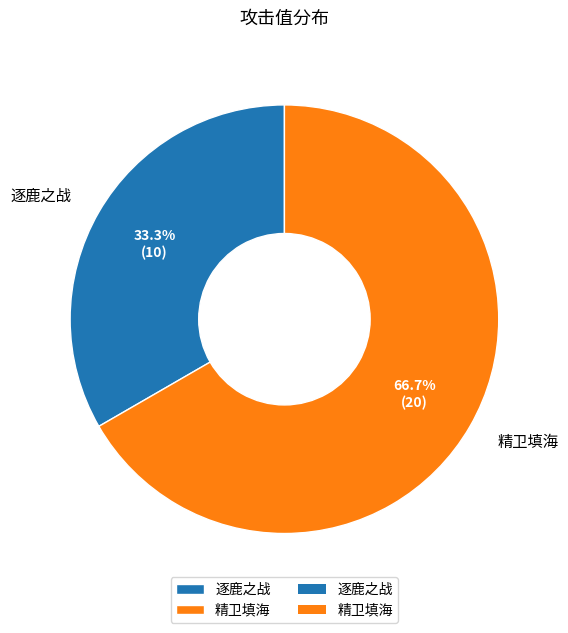

The 精卫填海 slice represents 74% of the pie. True or false?

False